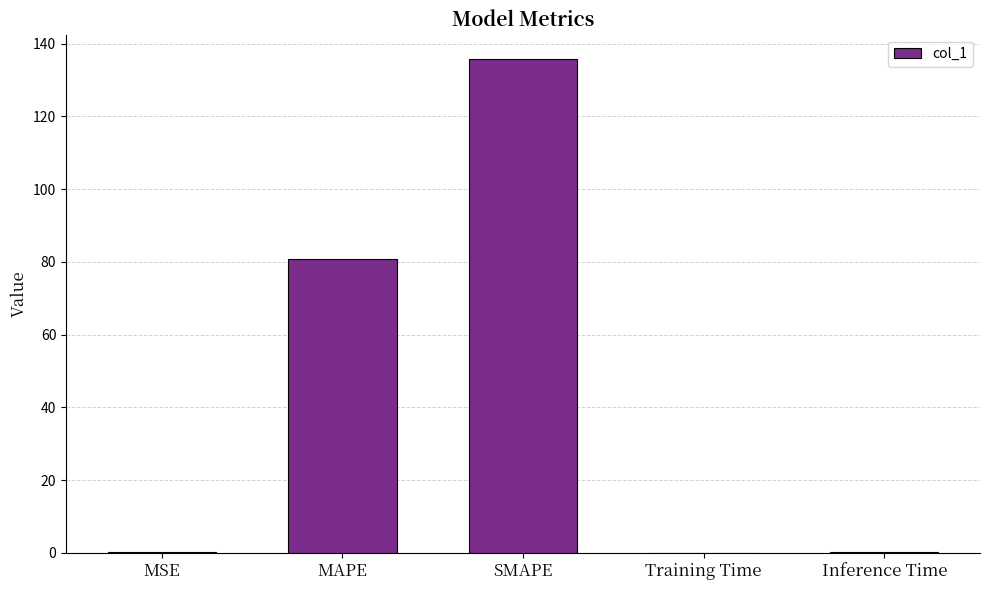

What is the maximum value shown in the chart?

135.7